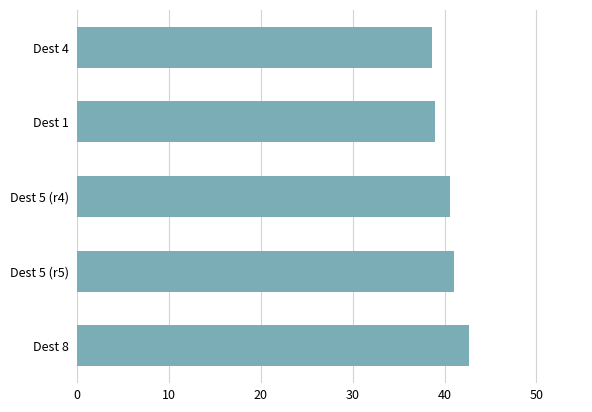

Which label corresponds to the largest value in the chart?

Dest 8